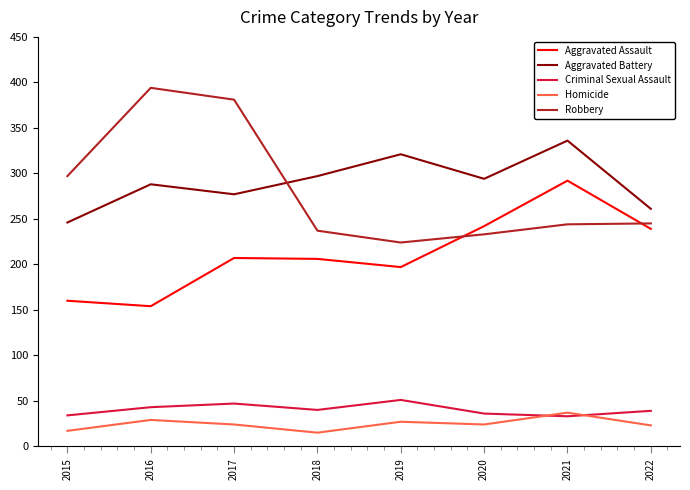

What is the sum of all Aggravated Assault values?

1697